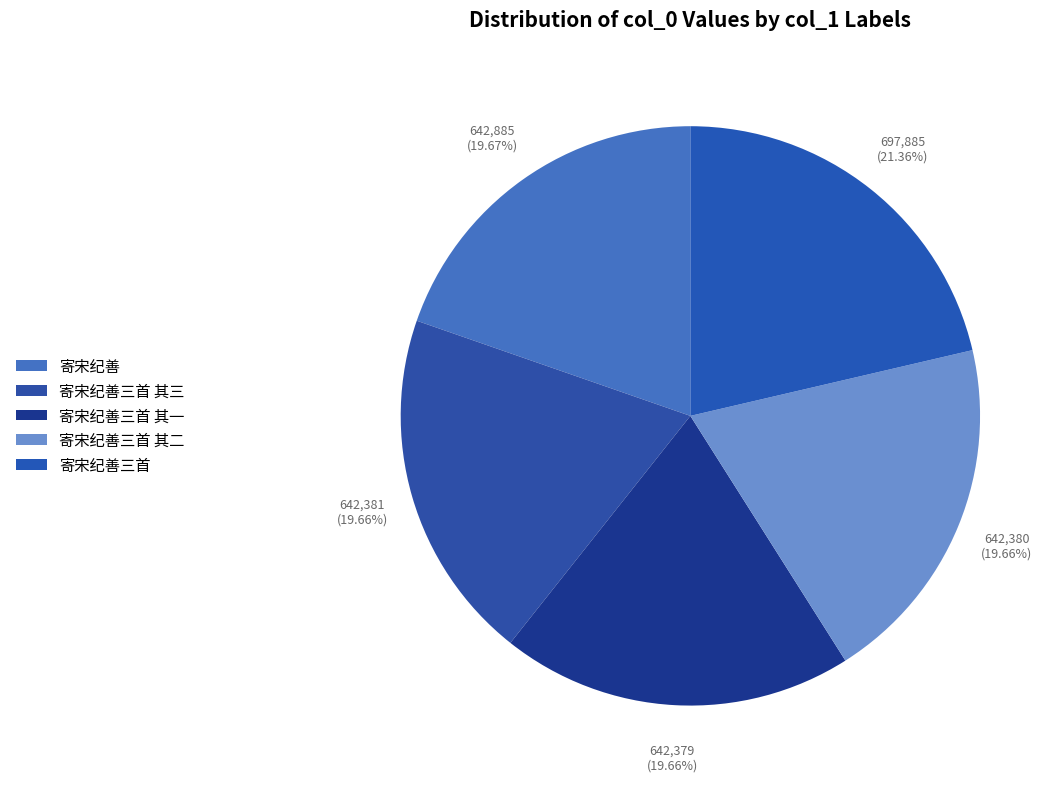

What percentage do 寄宋纪善三首 and 寄宋纪善三首 其三 together represent?

41.0%